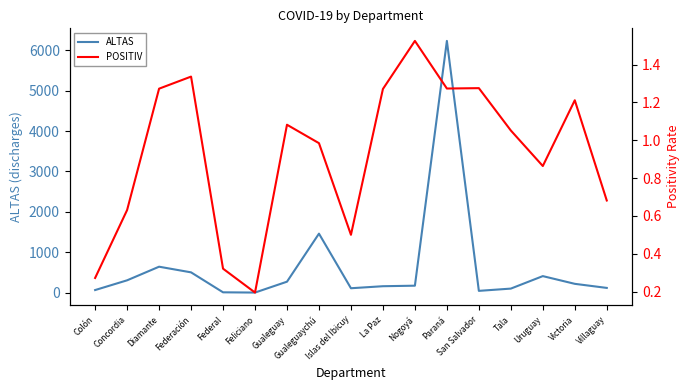

What position from the right is Colón?

17